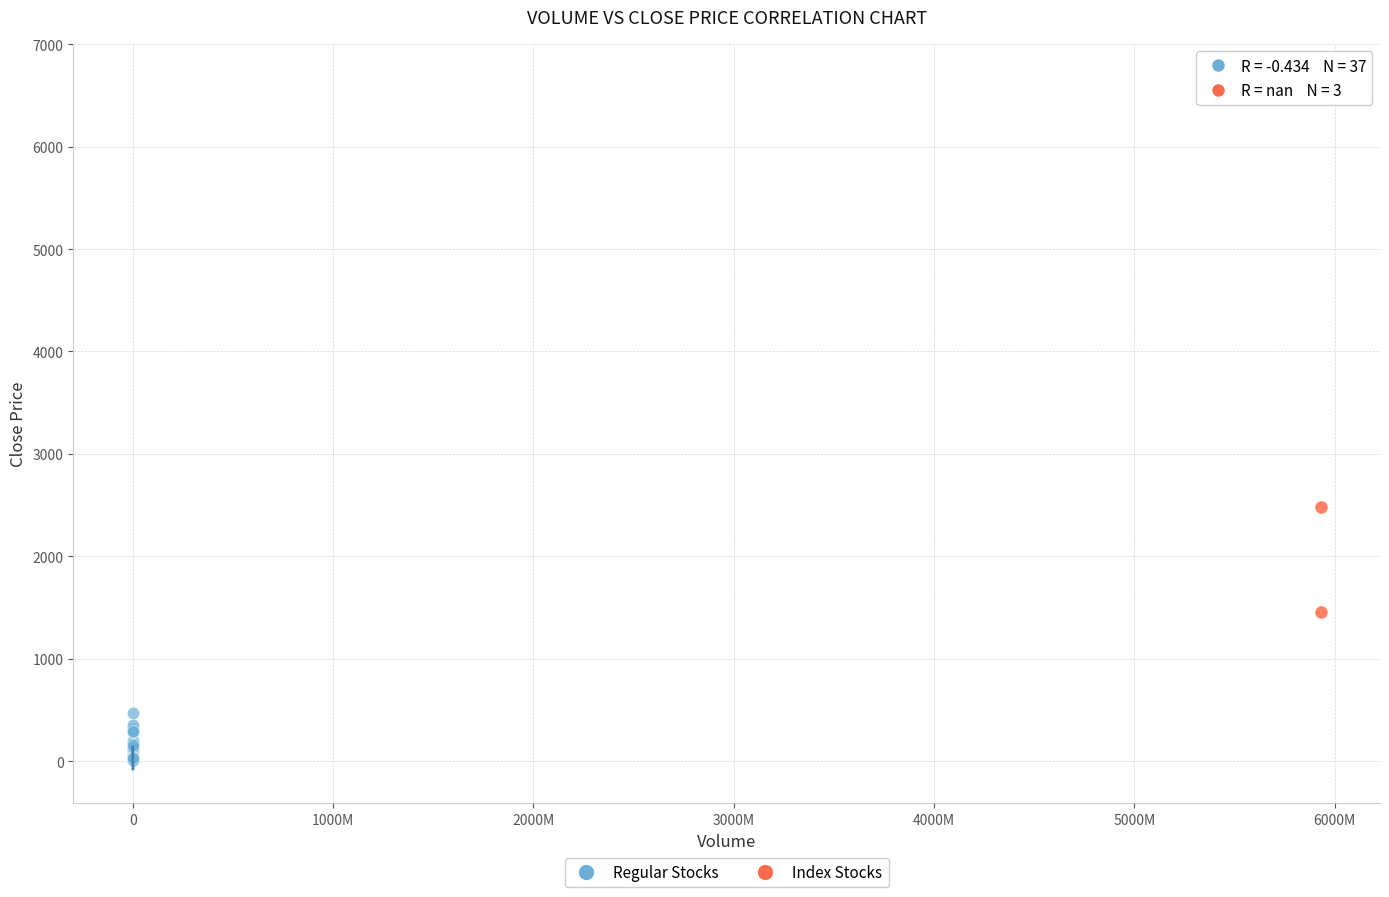

Which series reaches the minimum Y coordinate?

Regular Stocks